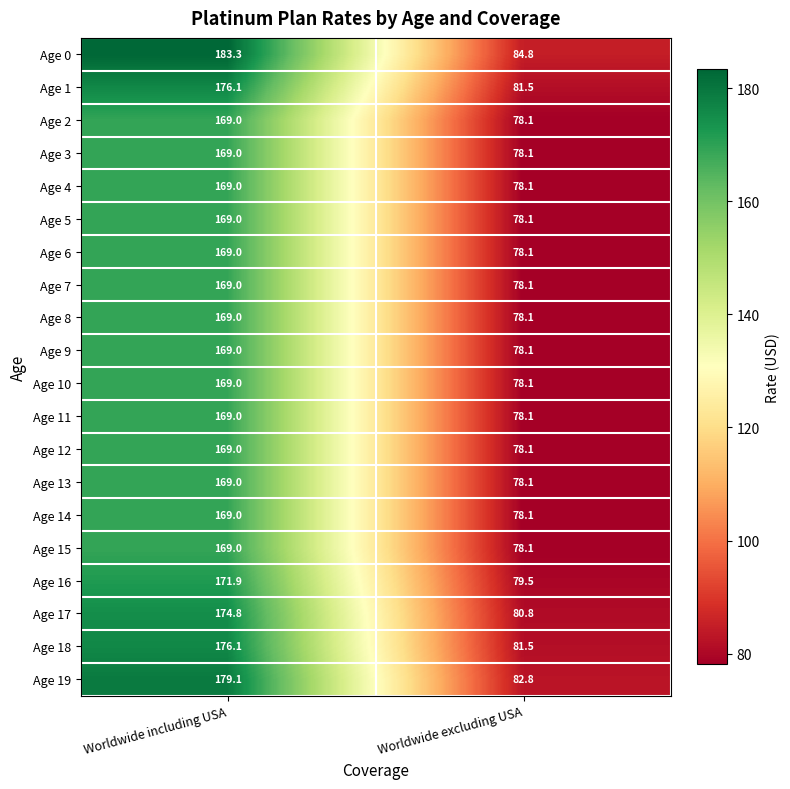

How many series are shown in this chart?

20